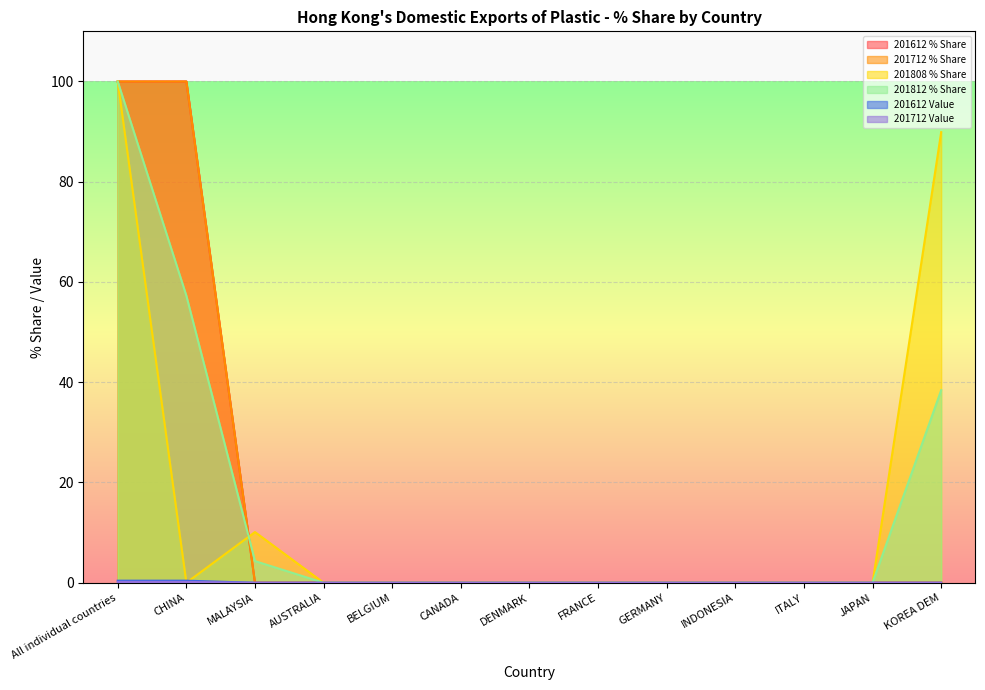

Rank the categories by 201812 % Share value from highest to lowest.

All individual countries, CHINA, KOREA DEM, MALAYSIA, AUSTRALIA, BELGIUM, CANADA, DENMARK, FRANCE, GERMANY, INDONESIA, ITALY, JAPAN